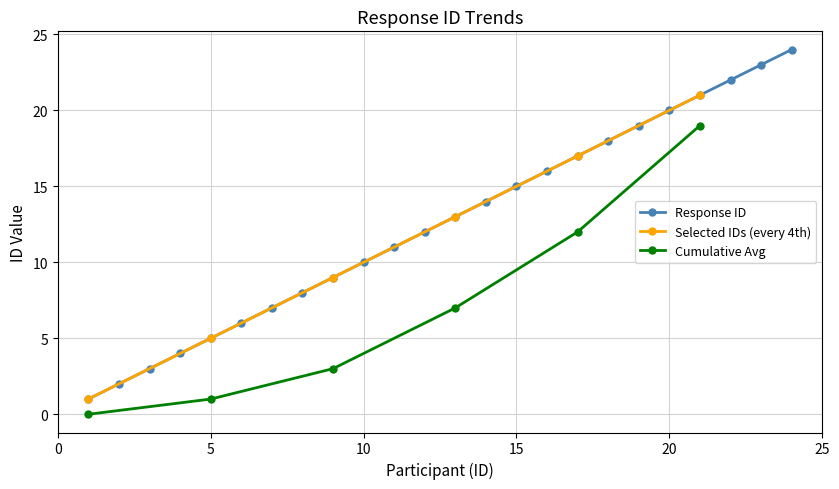

Rank the categories by value from lowest to highest.

1, 2, 3, 4, 5, 6, 7, 8, 9, 10, 11, 12, 13, 14, 15, 16, 17, 18, 19, 20, 21, 22, 23, 24